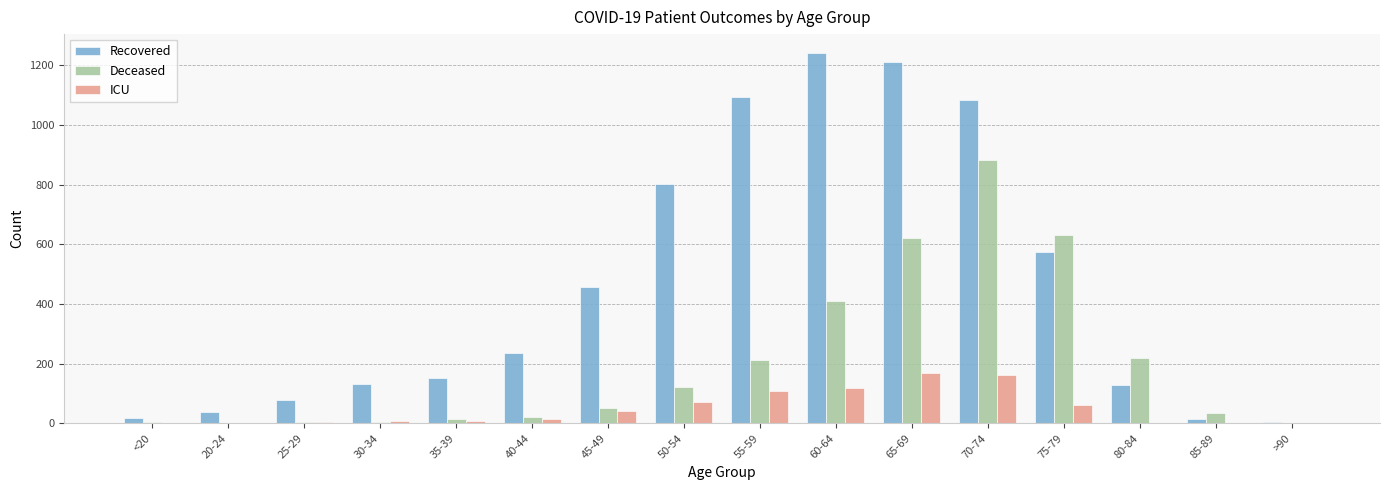

Between 25-29 and 70-74, which series saw the biggest shift?

Recovered